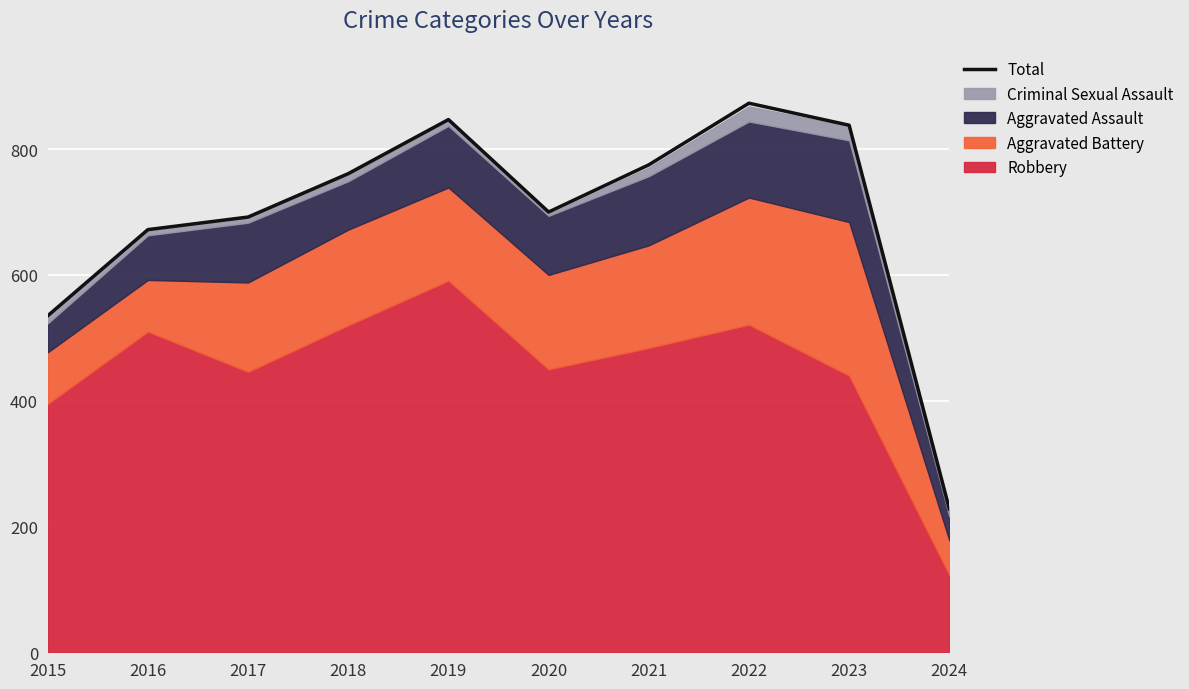

What is the value of the 10th point from the left?

228